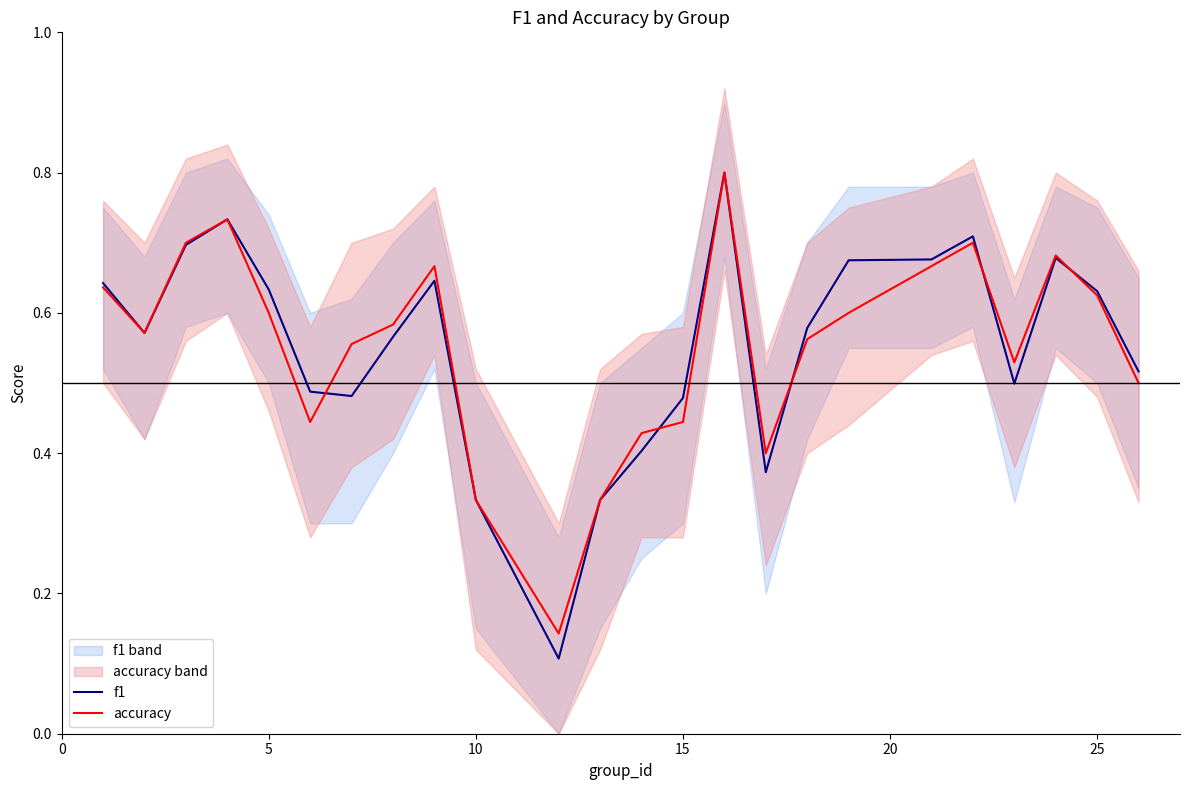

What is the maximum value for accuracy?

0.8